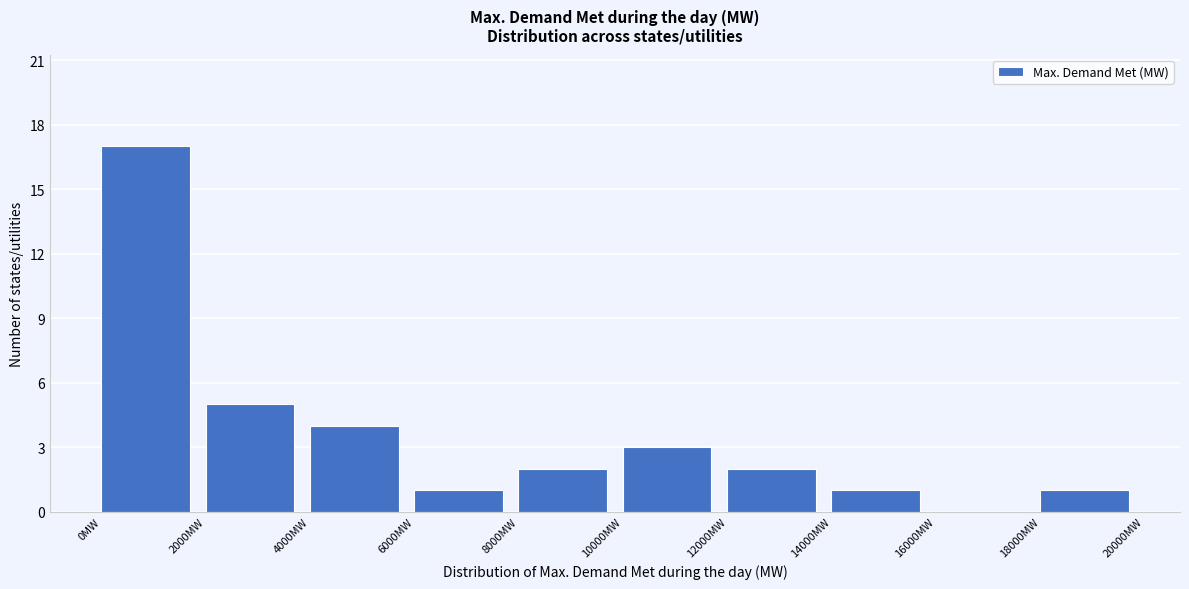

Reading left to right, list every bar in this chart as the range it spans on the x-axis followed by its height. The values are not printed on the chart, so give them approximately, as read against the axis.

0 to 2000: 17
2000 to 4000: 5
4000 to 6000: 4
6000 to 8000: 1
8000 to 10000: 2
10000 to 12000: 3
12000 to 14000: 2
14000 to 16000: 1
16000 to 18000: 0
18000 to 20000: 1